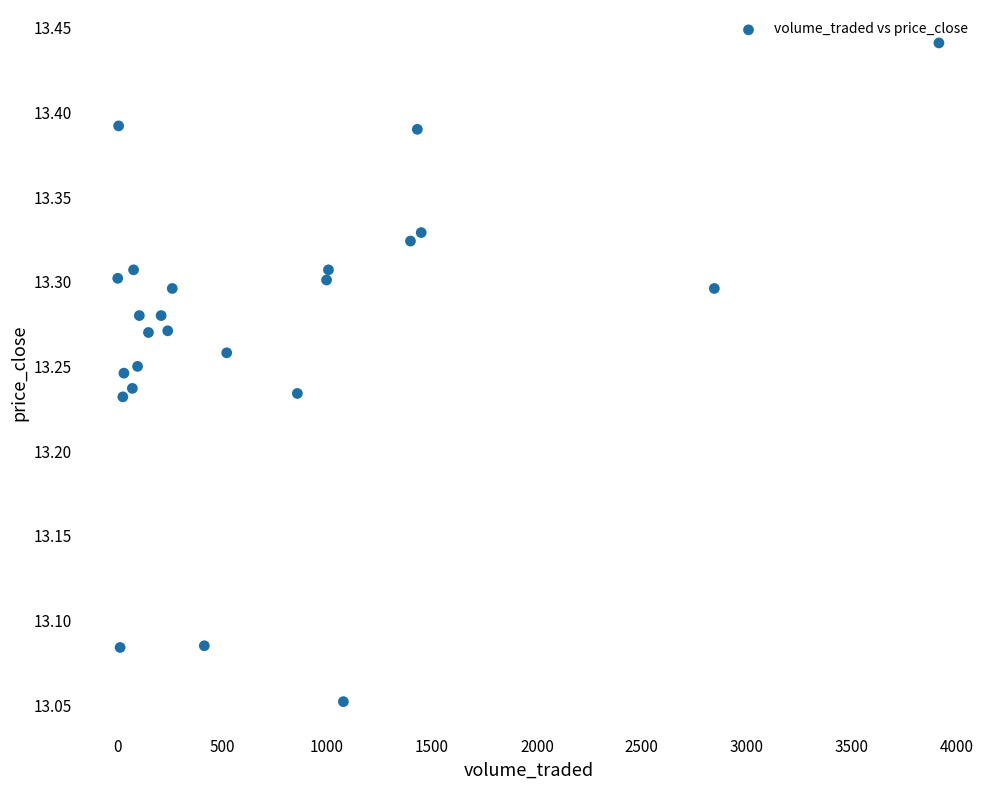

What is the range of X values (max minus min)?

3914.2